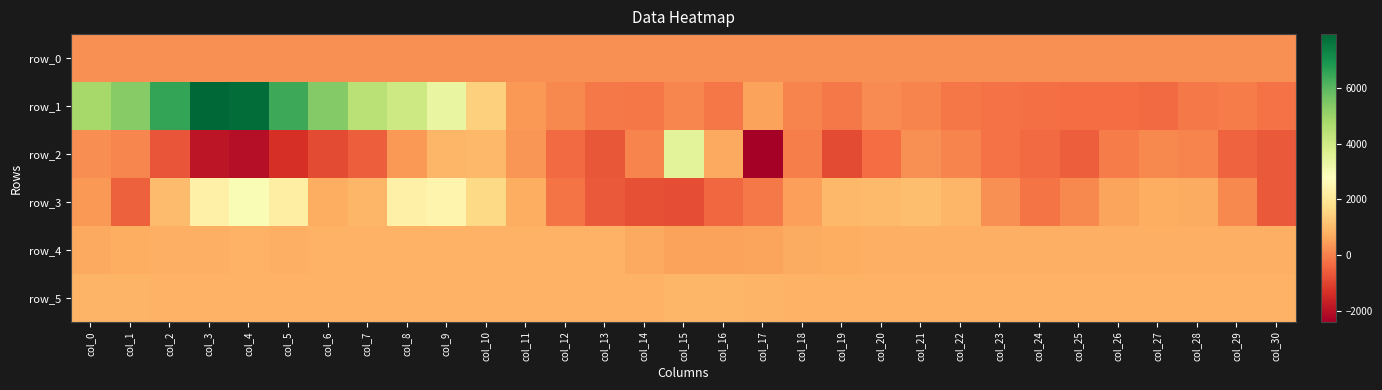

Read the row_4 value at col_27.

776.0